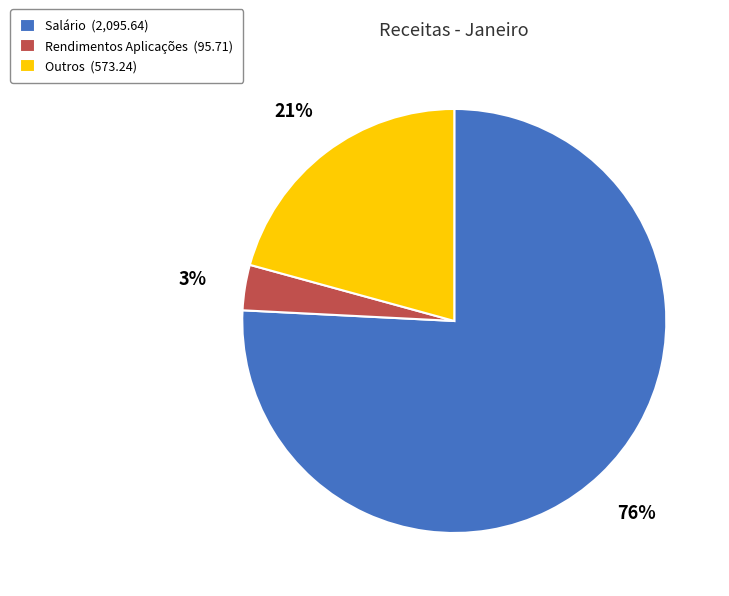

To the nearest percent, what is the combined percentage of Salário (2,095.64) and Rendimentos Aplicações (95.71)?

79%